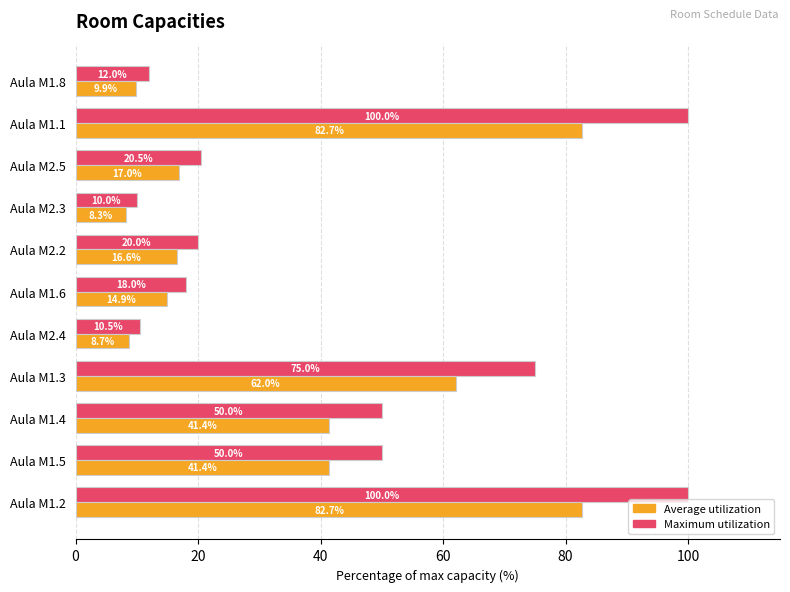

At how many categories does at least one series exceed 66?

3